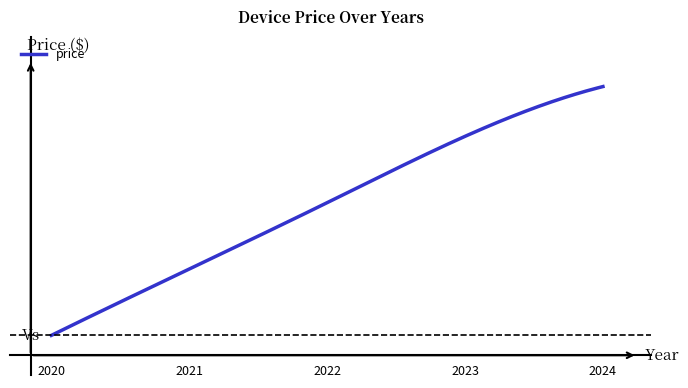

Reading right to left, list all the values displayed in this chart.

2024=1250	2023=1100	2022=900	2021=700	2020=500